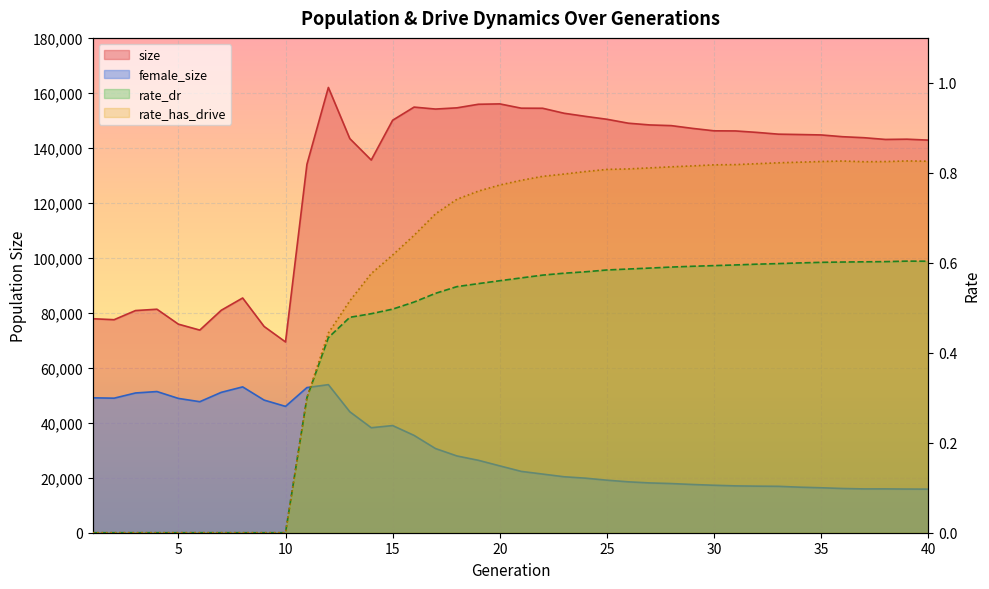

Reading left to right, list all the values displayed in this chart.

size: 77842.0	77492.0	80815.0	81298.0	75870.0	73707.0	80919.0	85386.0	75033.0	69396.0	134015.0	161969.0	143370.0	135568.0	150046.0	154824.0	154113.0	154556.0	155855.0	155989.0	154432.0	154403.0	152585.0	151451.0	150398.0	148966.0	148335.0	148088.0	147076.0	146197.0	146151.0	145621.0	144980.0	144848.0	144695.0	144053.0	143687.0	143059.0	143154.0	142812.0
female_size: 49071.0	48941.0	50834.0	51355.0	48859.0	47661.0	51060.0	53051.0	48249.0	45958.0	52801.0	53866.0	44001.0	38192.0	38977.0	35395.0	30616.0	27925.0	26342.0	24319.0	22311.0	21336.0	20356.0	19842.0	19111.0	18512.0	18112.0	17885.0	17542.0	17263.0	17039.0	16940.0	16880.0	16568.0	16353.0	16086.0	15942.0	15946.0	15883.0	15857.0
rate_dr: 0.0	0.0	0.0	0.0	0.0	0.0	0.0	0.0	0.0	0.0	0.3	0.4	0.5	0.5	0.5	0.5	0.5	0.5	0.6	0.6	0.6	0.6	0.6	0.6	0.6	0.6	0.6	0.6	0.6	0.6	0.6	0.6	0.6	0.6	0.6	0.6	0.6	0.6	0.6	0.6
rate_has_drive: 0.0	0.0	0.0	0.0	0.0	0.0	0.0	0.0	0.0	0.0	0.3	0.4	0.5	0.6	0.6	0.7	0.7	0.7	0.8	0.8	0.8	0.8	0.8	0.8	0.8	0.8	0.8	0.8	0.8	0.8	0.8	0.8	0.8	0.8	0.8	0.8	0.8	0.8	0.8	0.8